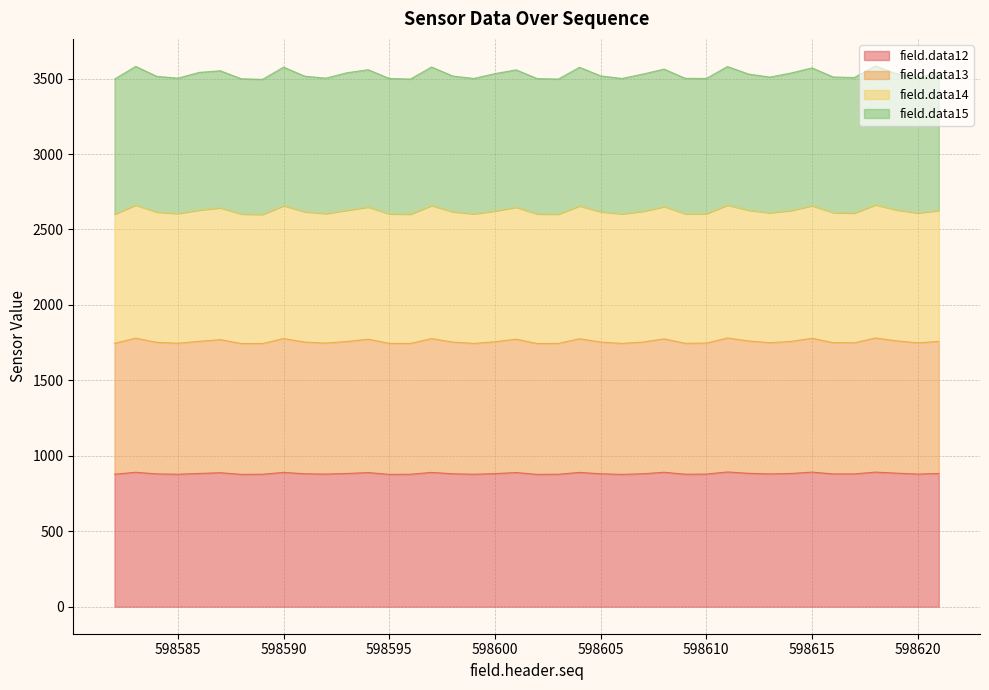

Is the value of field.data13 at 598611 greater than the value of field.data12 at 598594?

Yes